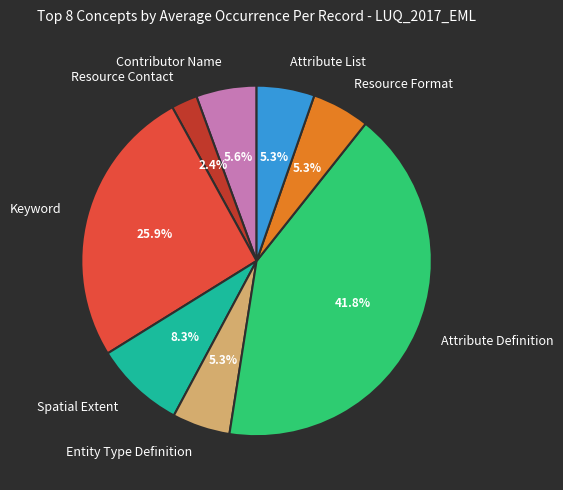

Do Attribute Definition and Keyword together represent more than half of the pie?

Yes